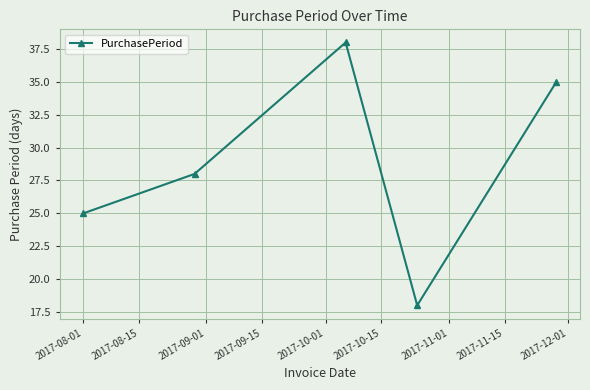

True or false: there are more than 2 points higher than both neighbors.

False